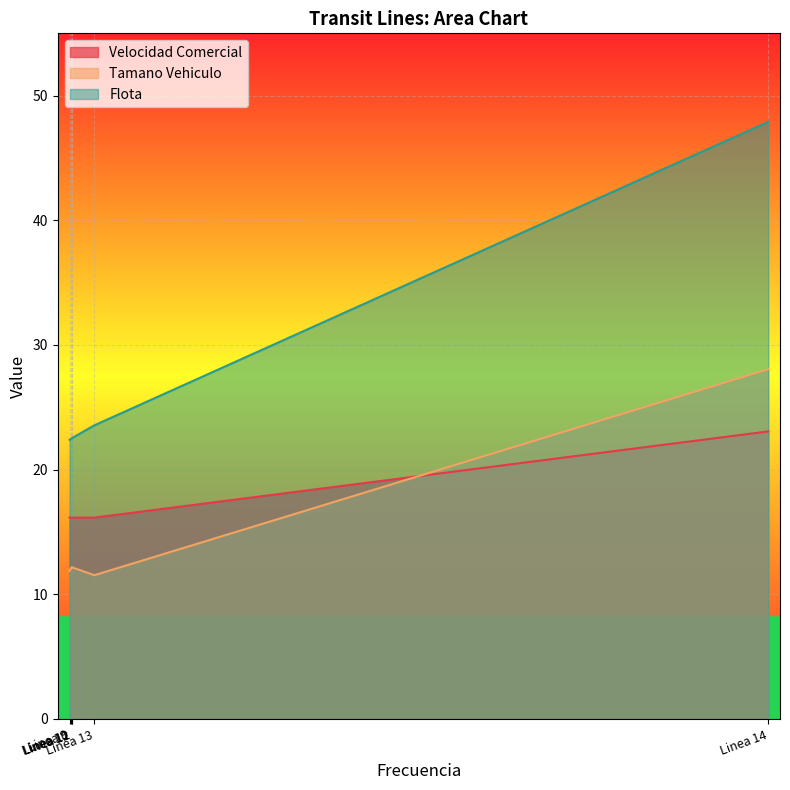

Reading right to left, extract all data points from this chart.

Velocidad Comercial: Linea 14=23.1	Linea 13=16.2	Linea 12=16.1	Linea 11=16.1	Linea 10=16.1	Linea 9=16.2
Tamano Vehiculo: Linea 14=28.1	Linea 13=11.5	Linea 12=12.2	Linea 11=12.2	Linea 10=12.1	Linea 9=11.9
Flota: Linea 14=47.9	Linea 13=23.6	Linea 12=22.5	Linea 11=22.5	Linea 10=22.5	Linea 9=22.4